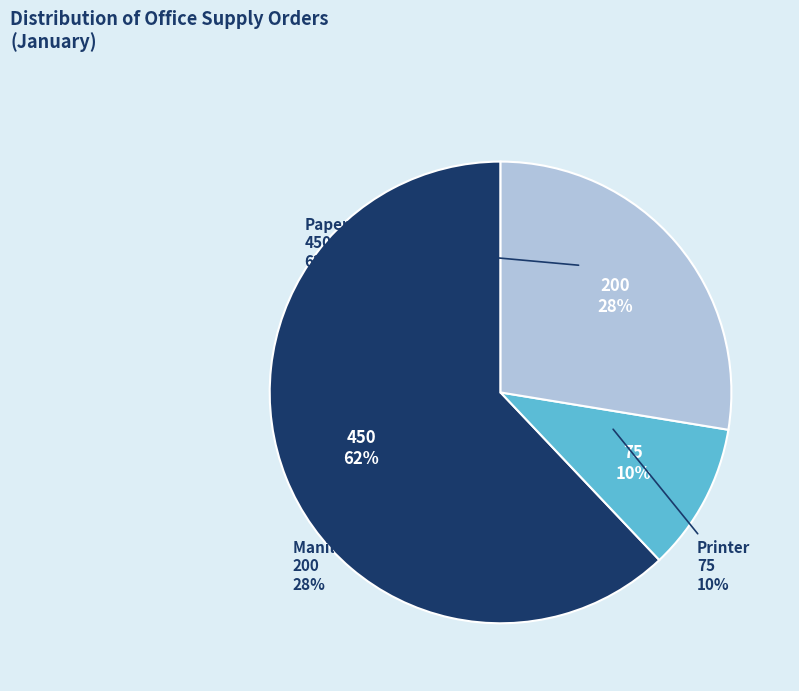

Rank the categories by value from lowest to highest.

Printer, Manila Folder, Paper